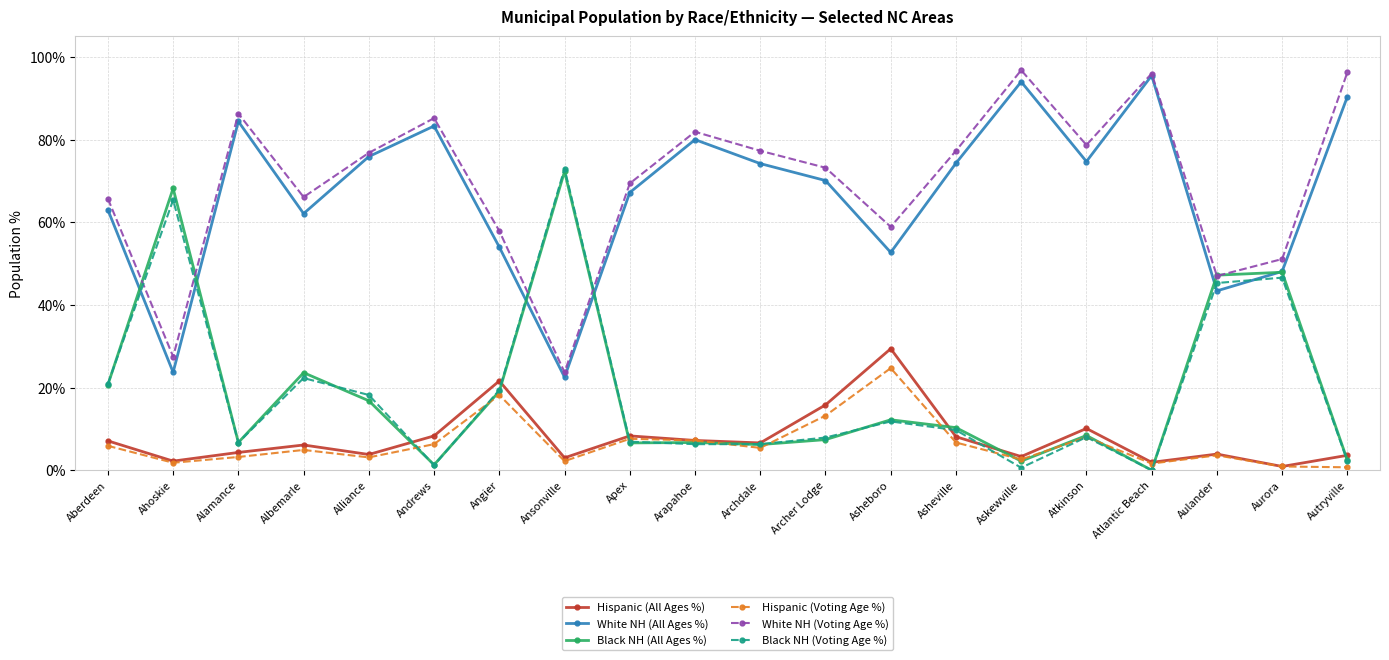

At which label is White NH (Voting Age %) closest to 60?

Asheboro